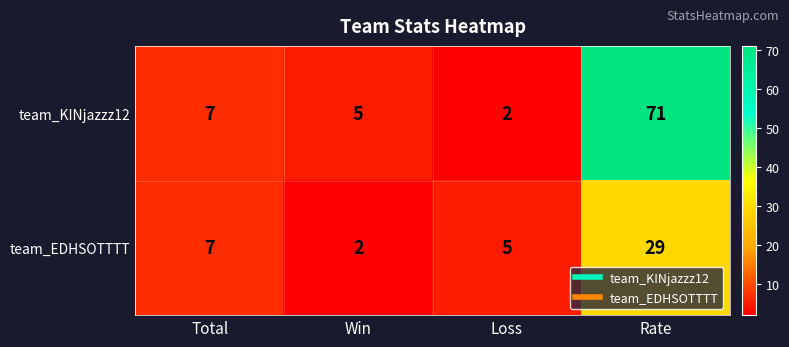

Which series has the largest range (max minus min)?

team_KINjazzz12